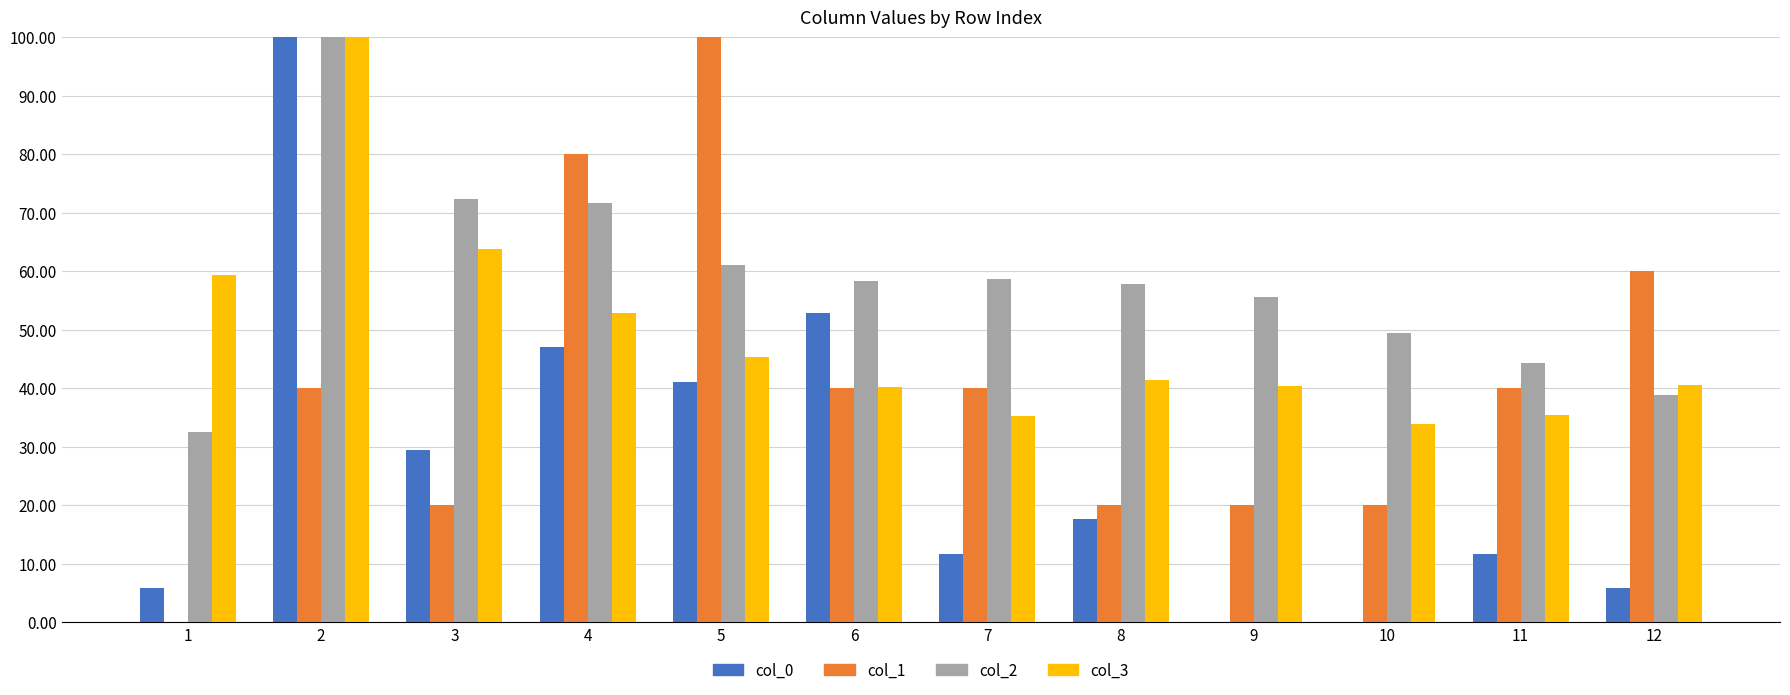

How many series are shown in this chart?

4